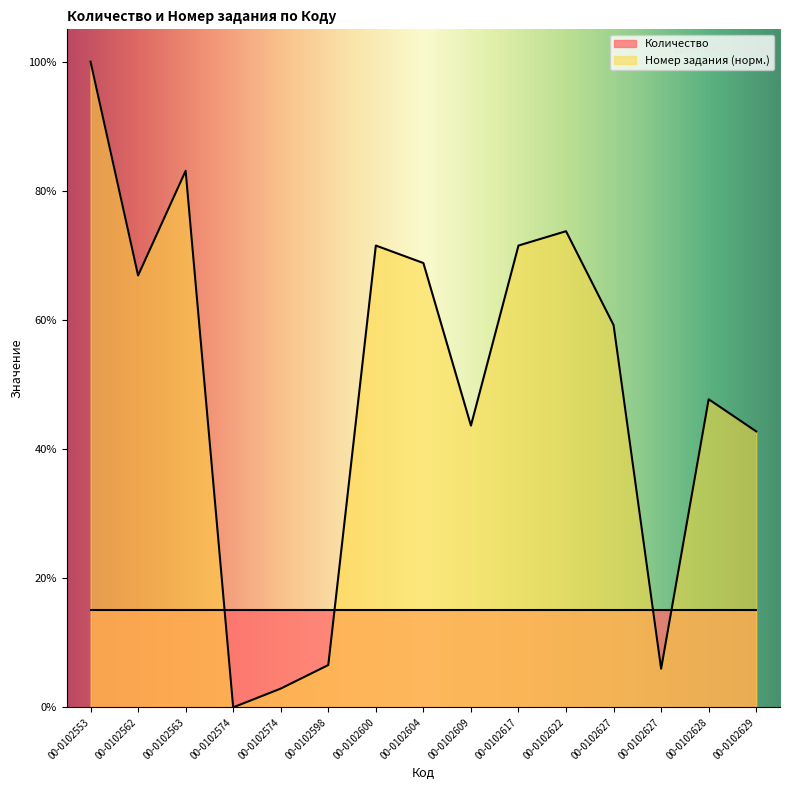

What is the change in value from 00-0102574 to 00-0102622?

+73.7